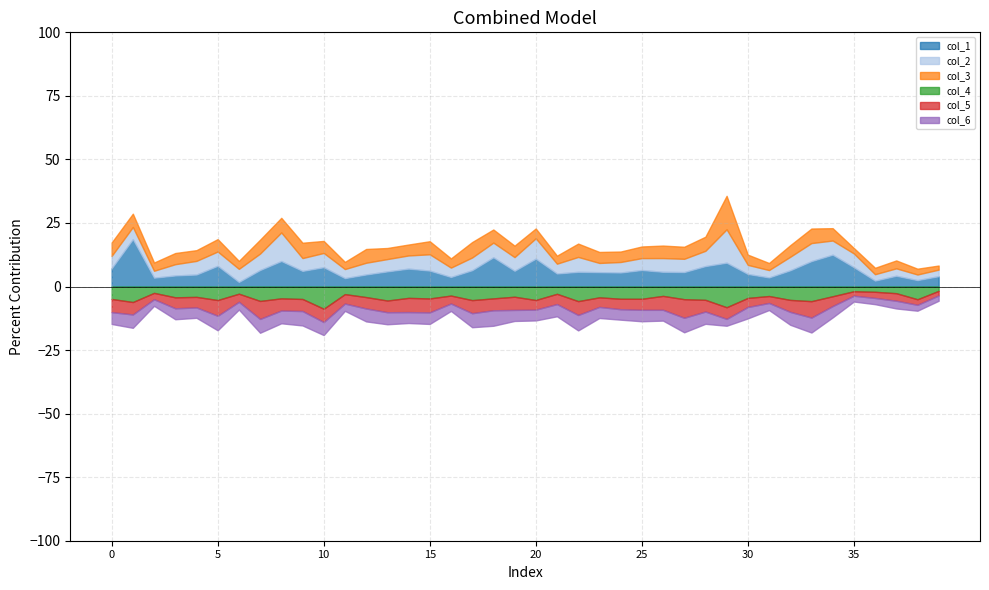

Is the value of col_3 at 29 greater than the value of col_5 at 0?

Yes